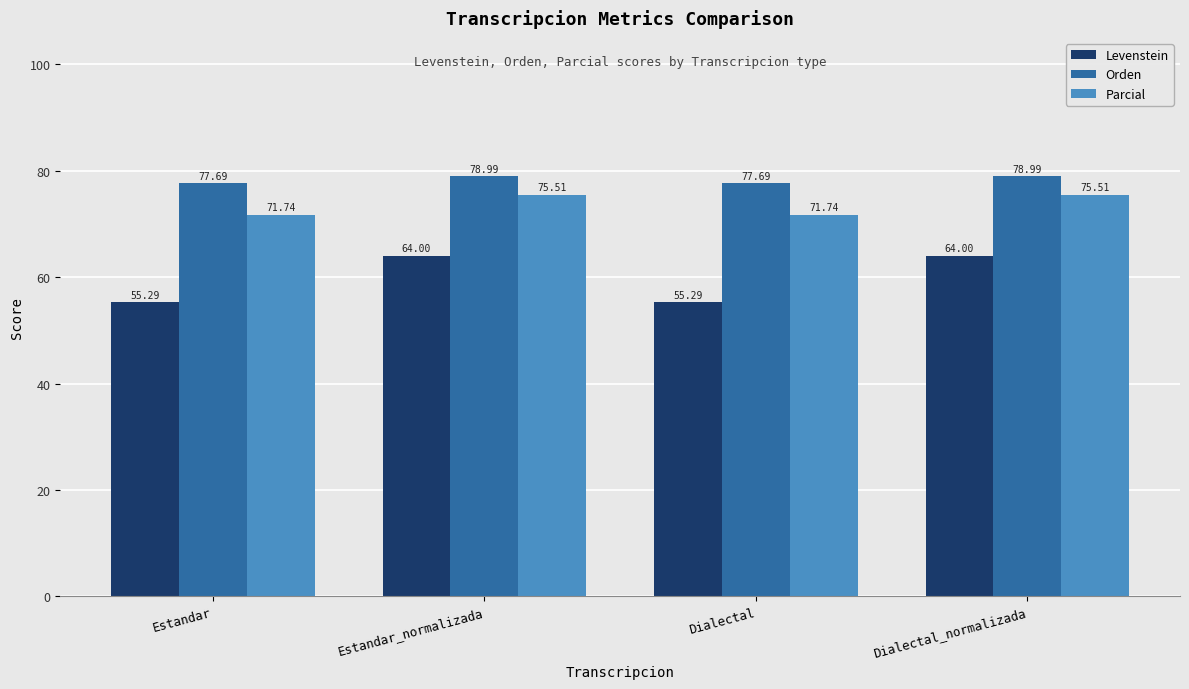

What is the maximum value shown in the chart?

79.0